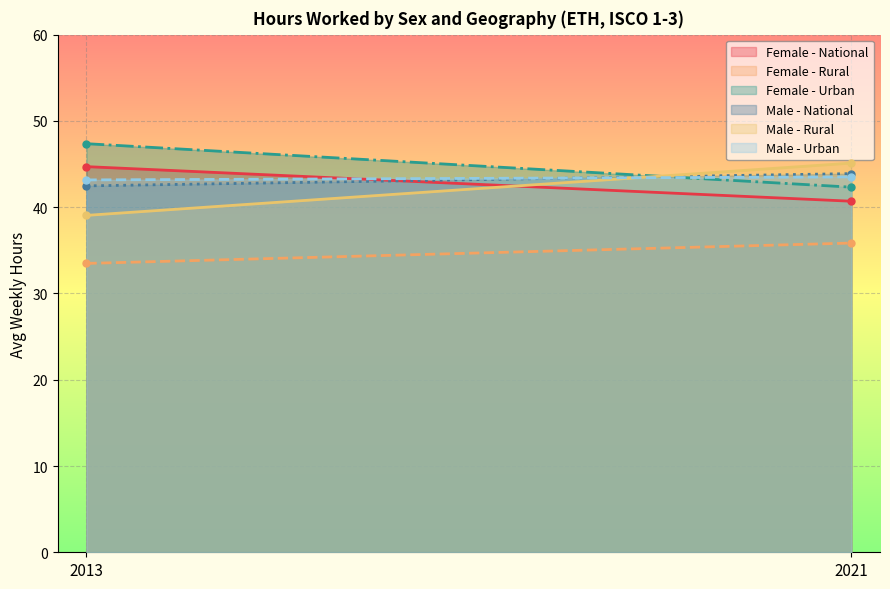

The value of Male - Rural at 2013 is 39.0. True or false?

True